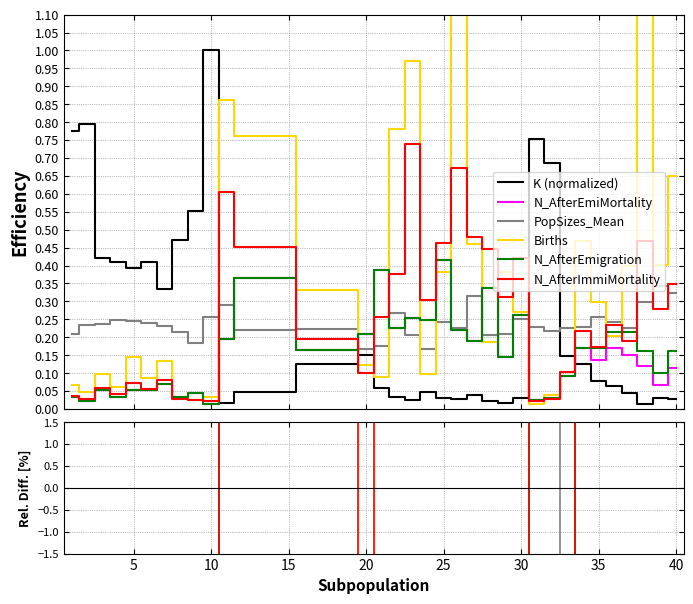

At how many categories does at least one series exceed 13602?

1